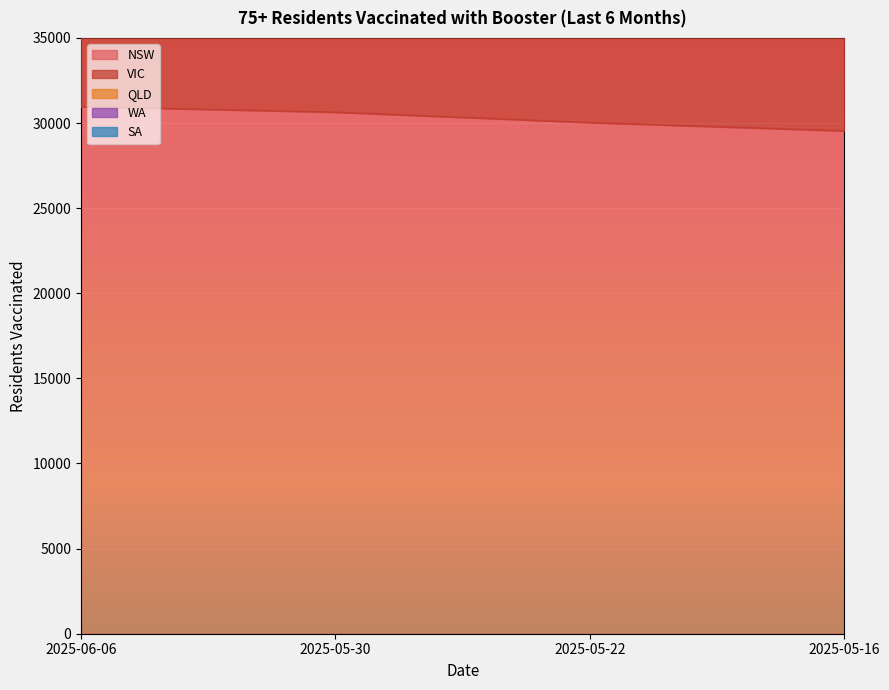

Which series has the largest total across all categories?

QLD